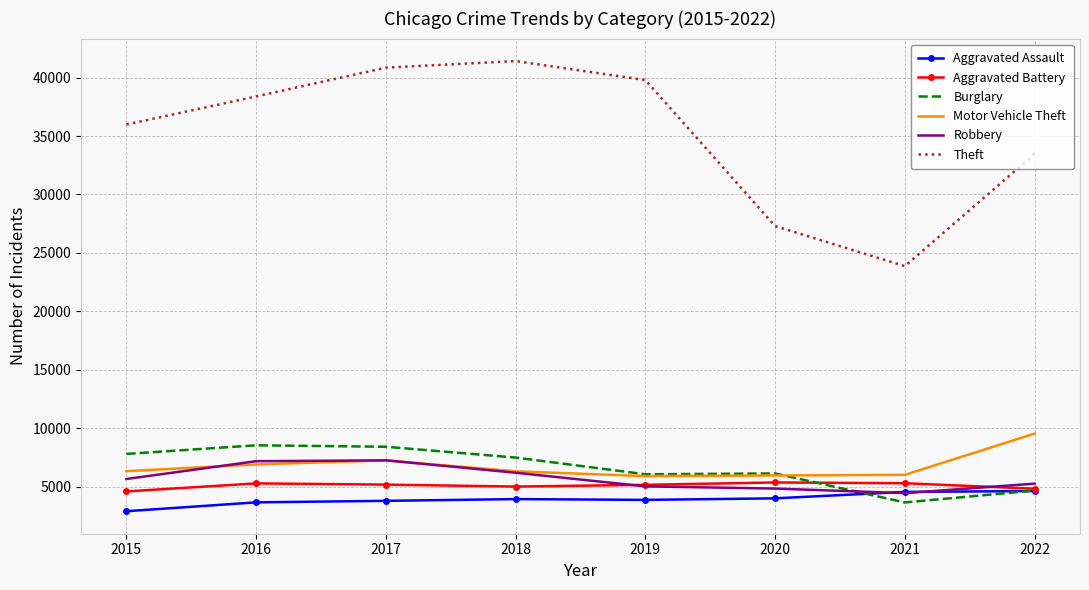

At how many categories does at least one series exceed 17386?

8